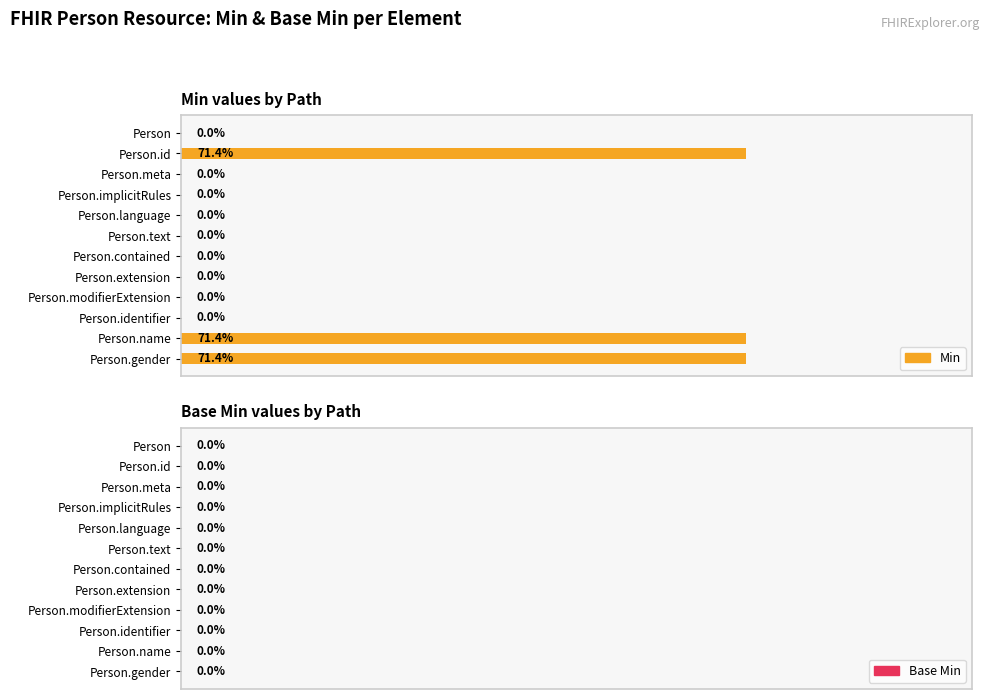

Are the bars horizontal?

Yes